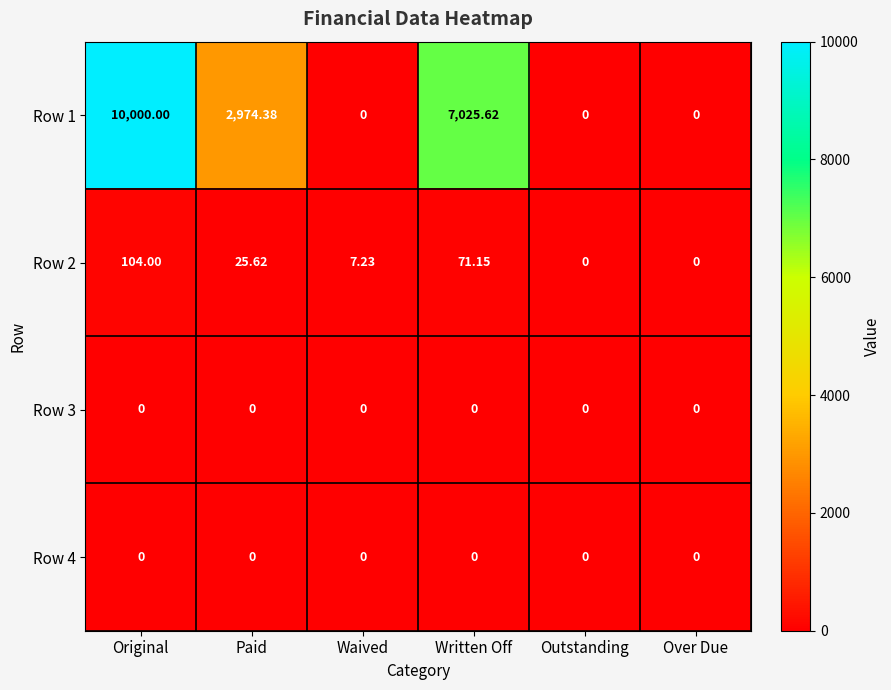

At which label does Row 2 first exceed 25?

Original